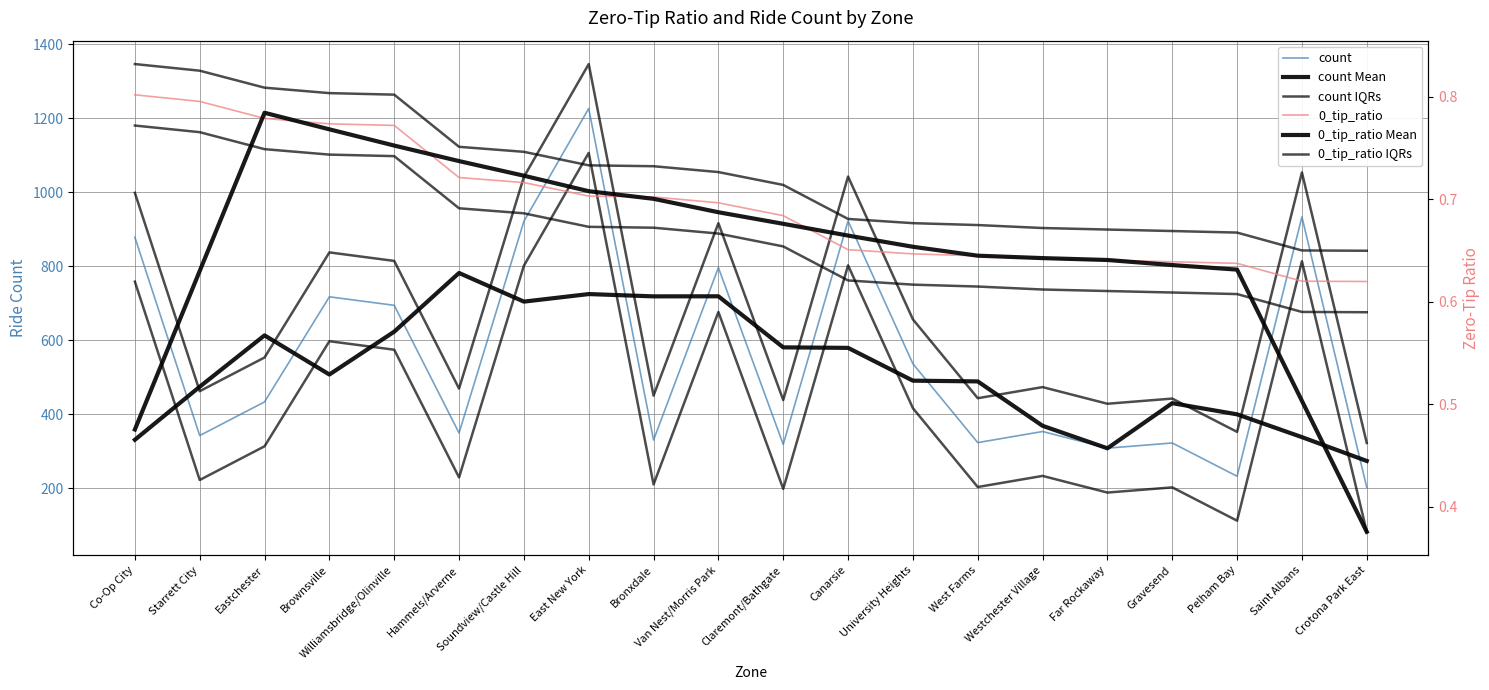

What is the value of the count Mean point at the 8th from the left?

724.4